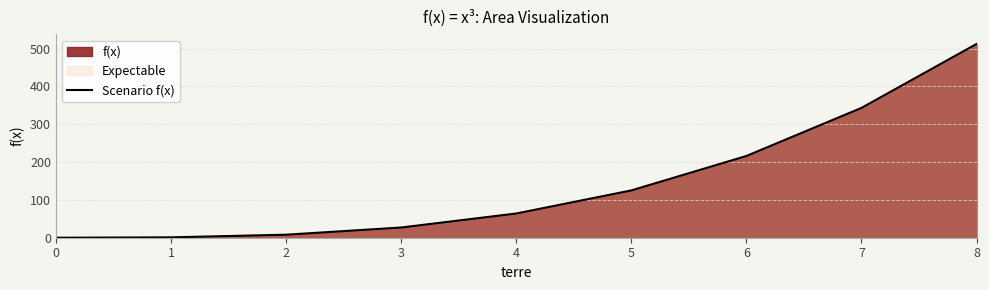

What is the difference between the values at 7 and 5?

218